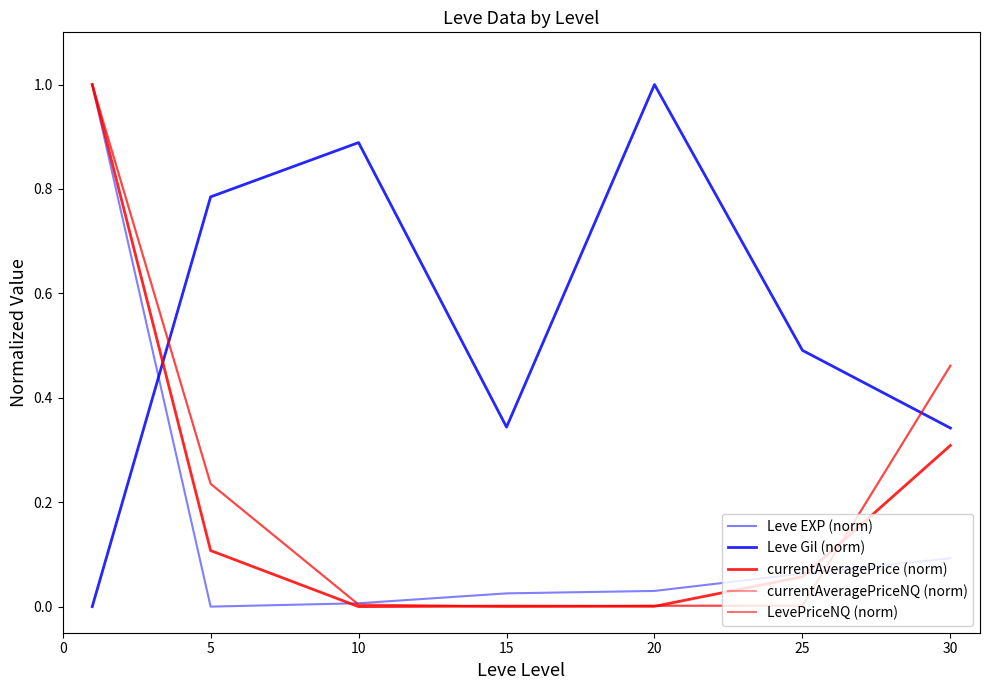

Reading left to right, extract all data points from this chart.

Leve EXP (norm): 1.0	0.0	0.0	0.0	0.0	0.1	0.1
Leve Gil (norm): 0.0	0.8	0.9	0.3	1.0	0.5	0.3
currentAveragePrice (norm): 1.0	0.1	0.0	0.0	0.0	0.1	0.3
currentAveragePriceNQ (norm): 1.0	0.2	0.0	0.0	0.0	0.0	0.5
LevePriceNQ (norm): 1.0	0.2	0.0	0.0	0.0	0.0	0.5